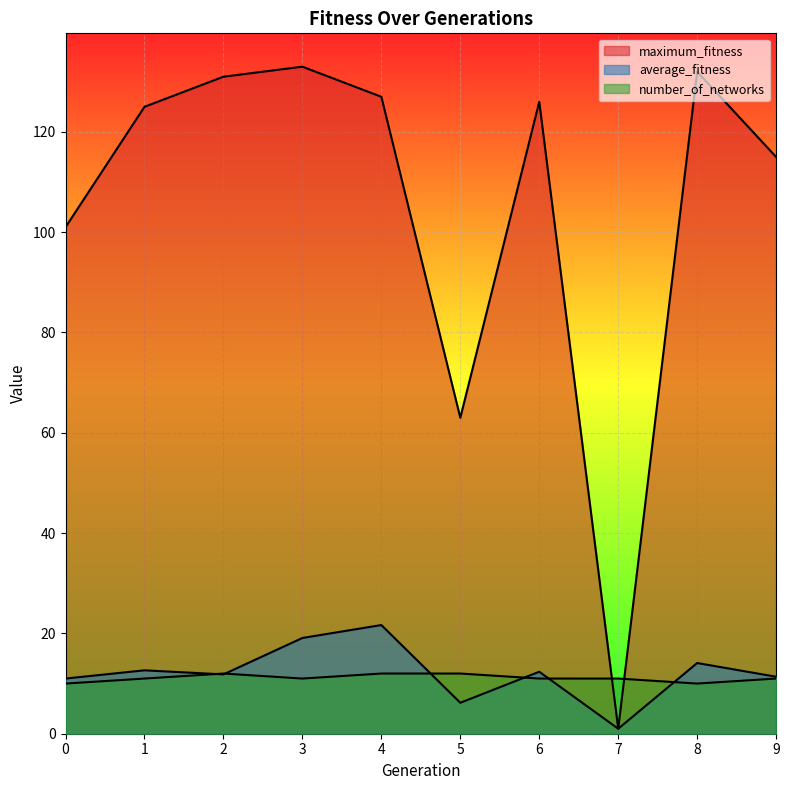

List the series in order of their peak value, highest first.

maximum_fitness, average_fitness, number_of_networks